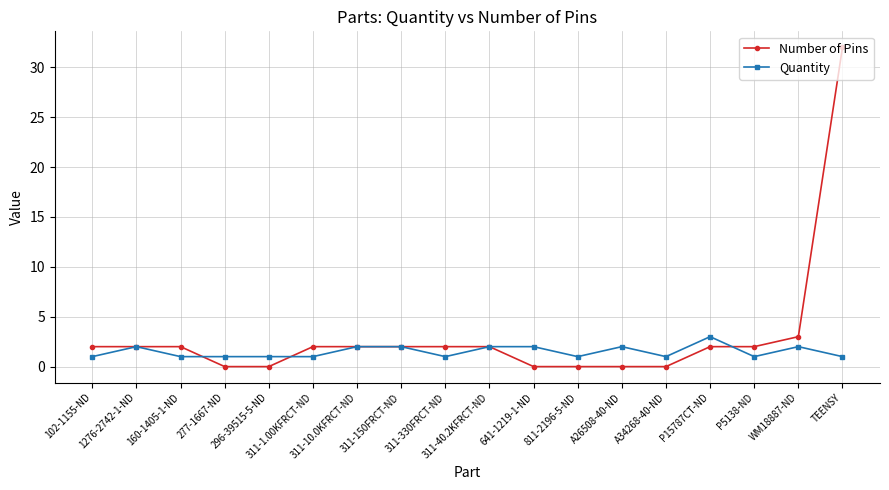

How many distinct data groups are displayed?

2